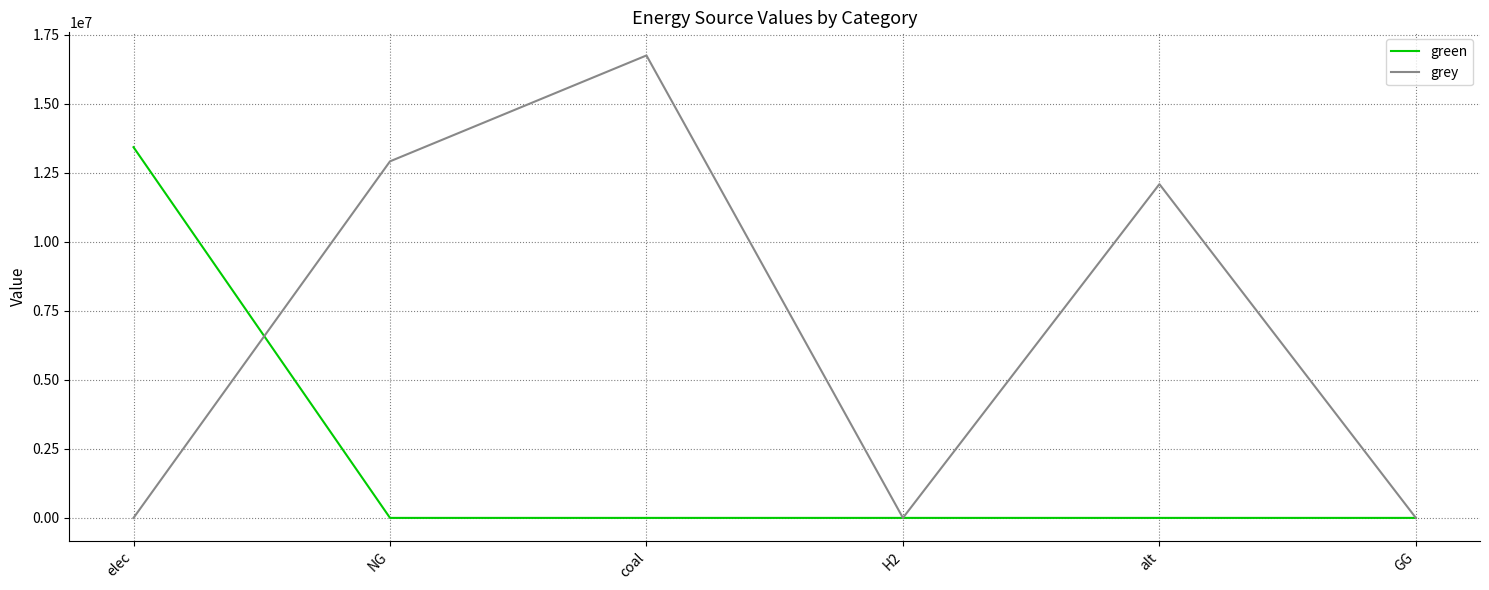

True or false: green and grey cross at least once.

True